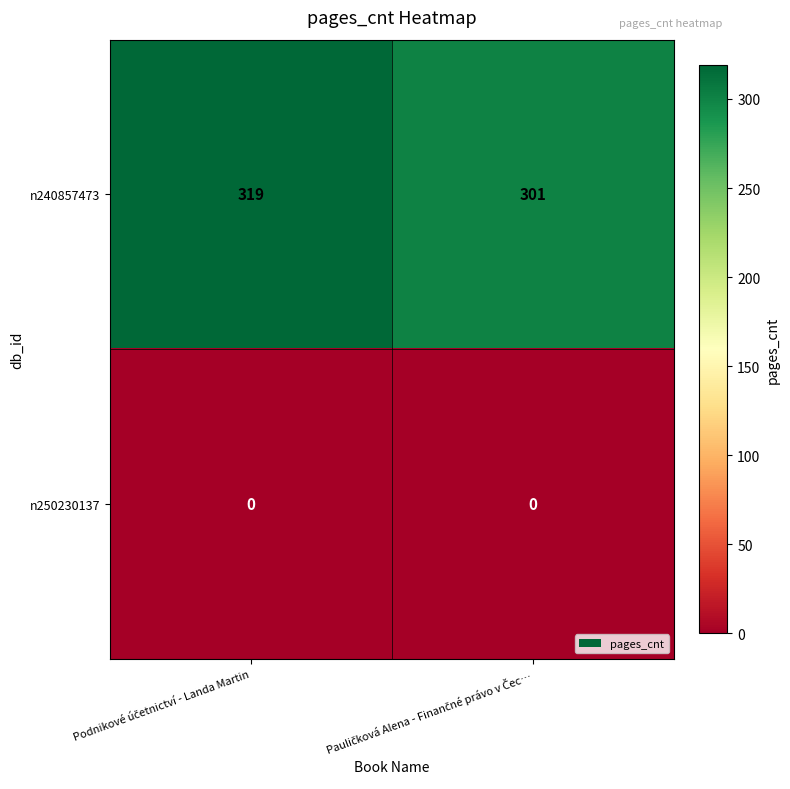

What is the difference between the maximum and minimum values in the n240857473 series?

18